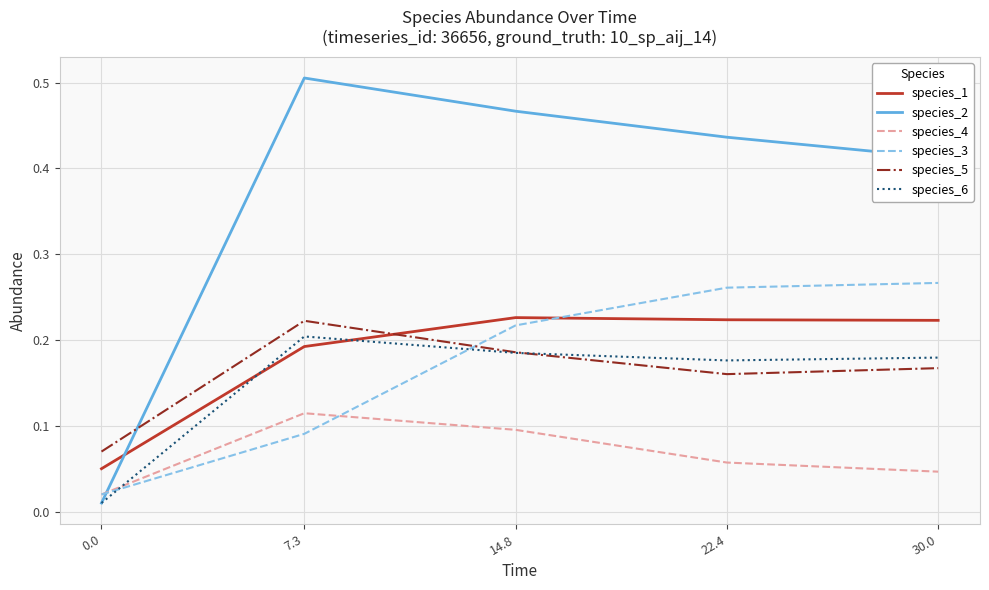

Which series has the largest range (max minus min)?

species_2